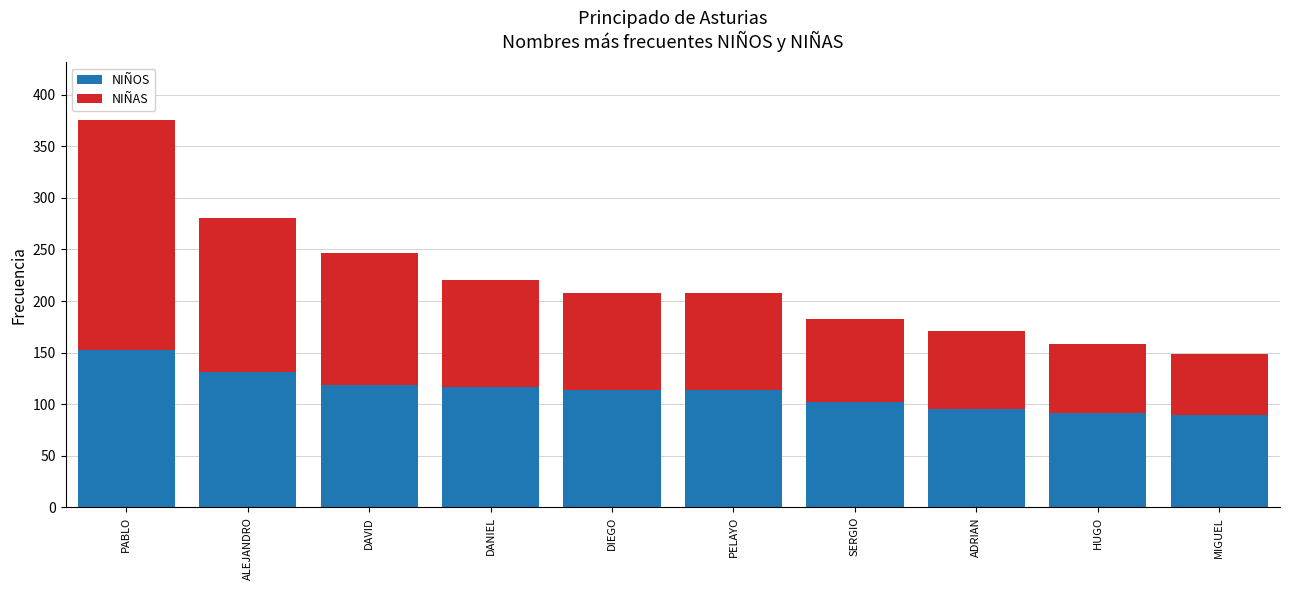

Are the bars grouped side by side (vs. stacked)?

No